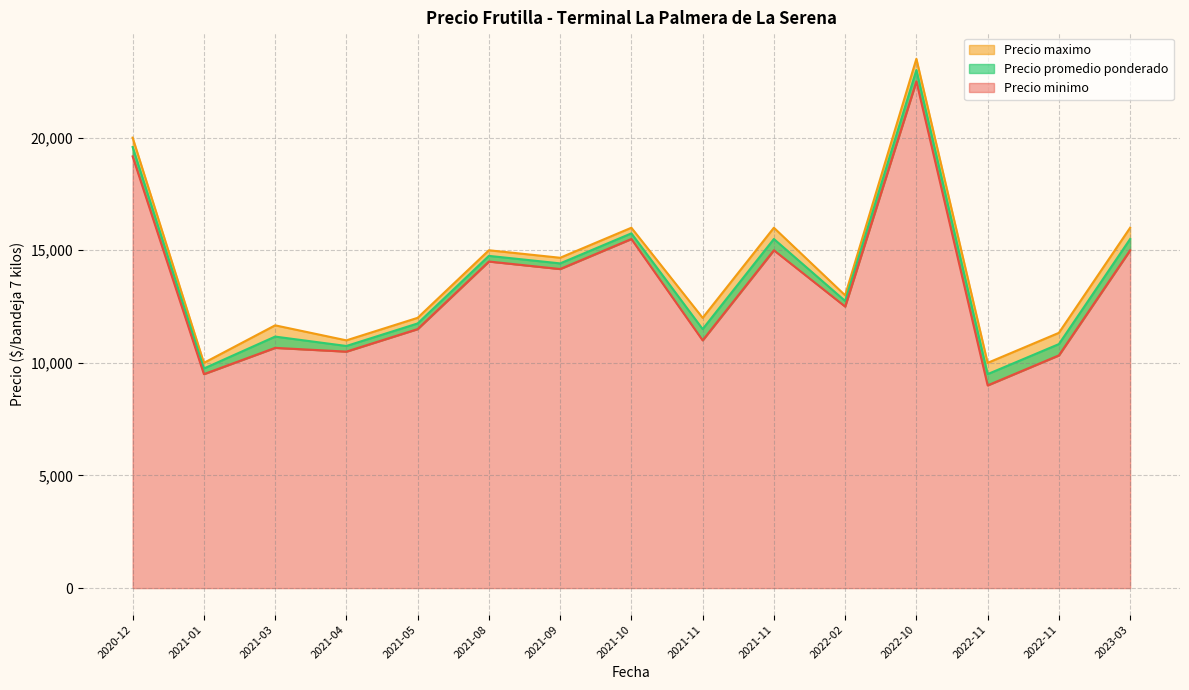

At 2021-09-13, list the series in order from smallest to largest.

Precio minimo, Precio promedio ponderado, Precio maximo